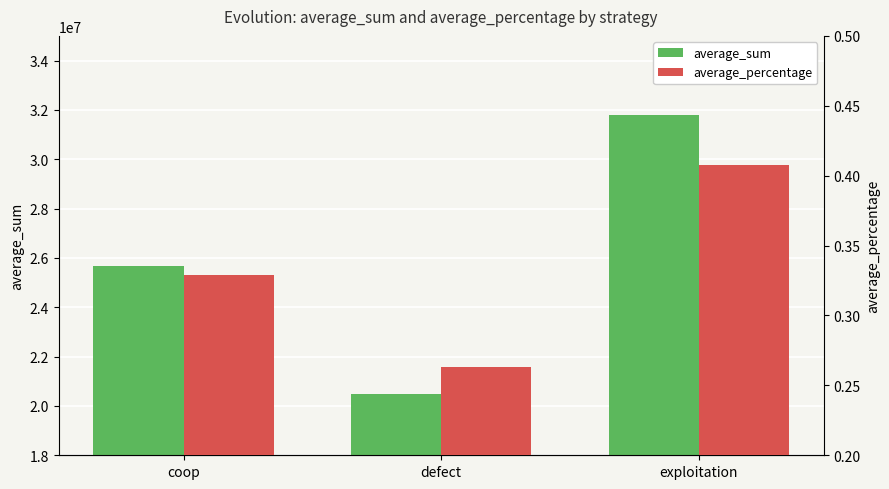

List the series in order of their overall mean, highest first.

average_sum, average_percentage